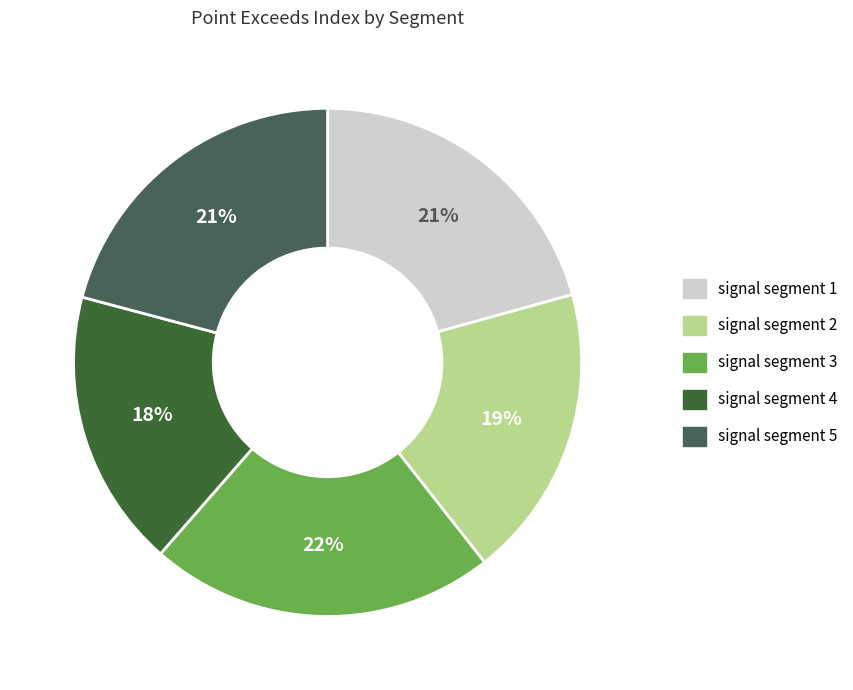

What portion of the pie excludes signal segment 3?

78.0%